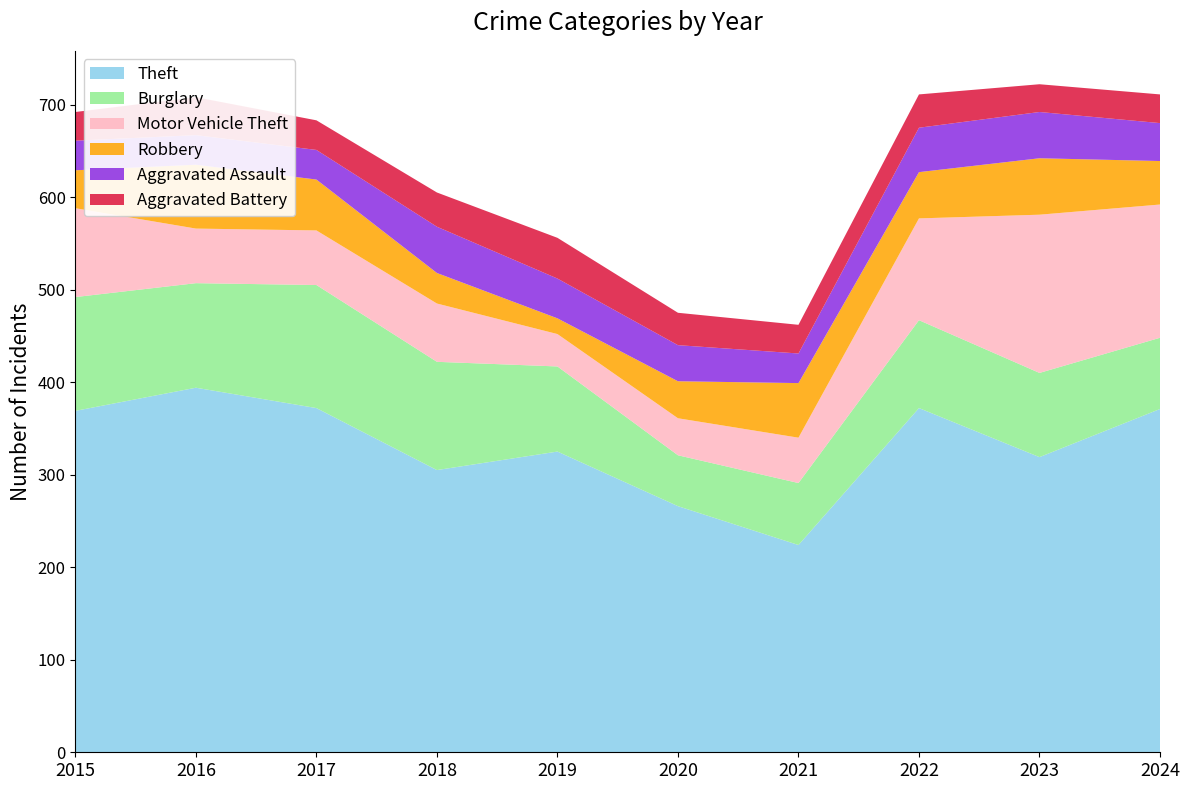

Reading left to right, transcribe all the data shown in this chart.

Theft: 369	394	372	305	325	266	224	372	319	371
Burglary: 123	113	133	117	92	55	67	95	91	77
Motor Vehicle Theft: 96	59	59	63	35	40	49	110	171	144
Robbery: 41	69	55	33	17	40	59	50	61	47
Aggravated Assault: 32	32	32	50	43	39	32	48	50	41
Aggravated Battery: 31	41	32	37	44	35	31	36	30	31